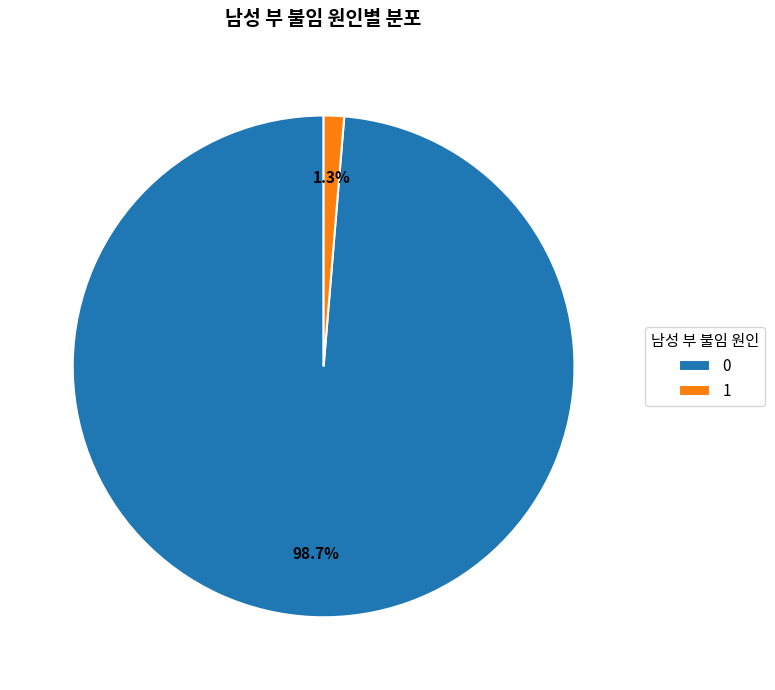

To the nearest percent, what is the difference between the largest and smallest slice percentages?

97%